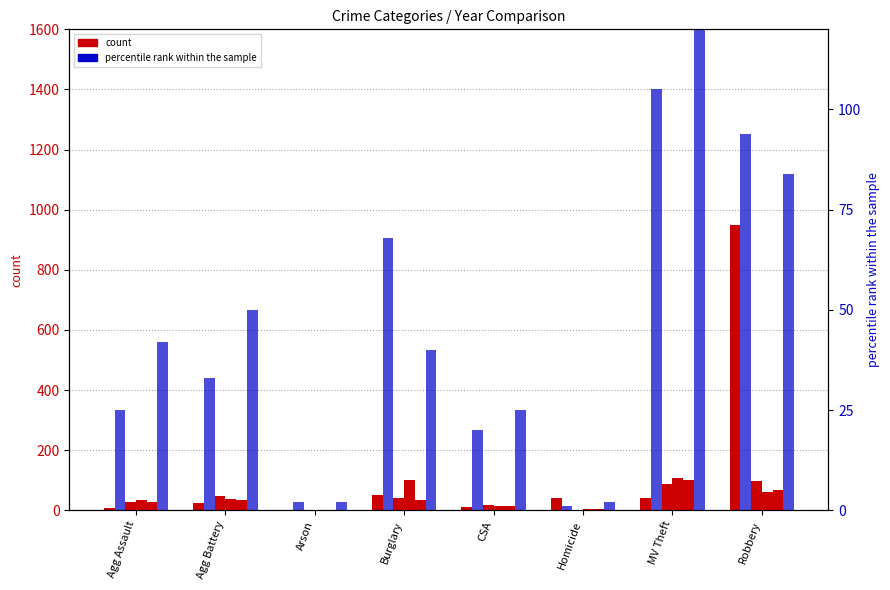

What is the difference between the second highest and second lowest values in the percentile rank (2017) series?

92